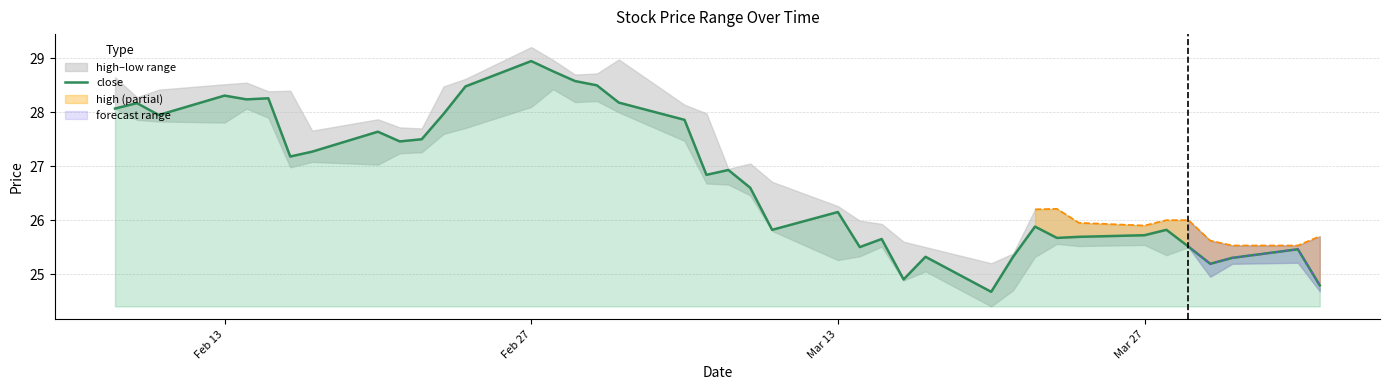

At which label does close reach its peak?

Feb 27